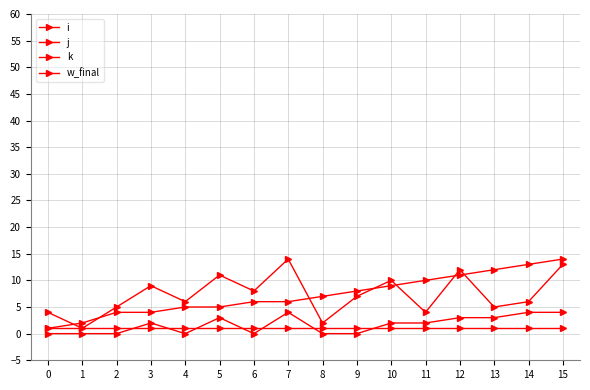

True or false: w_final and j cross at least once.

False